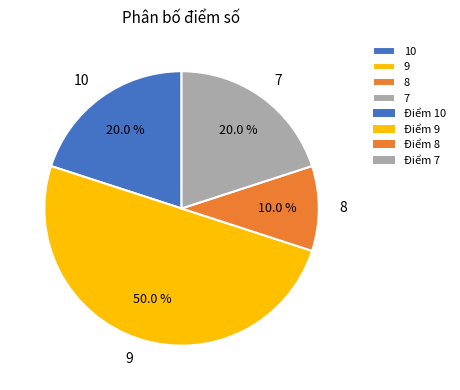

Which has a higher value, 9 or 7?

9